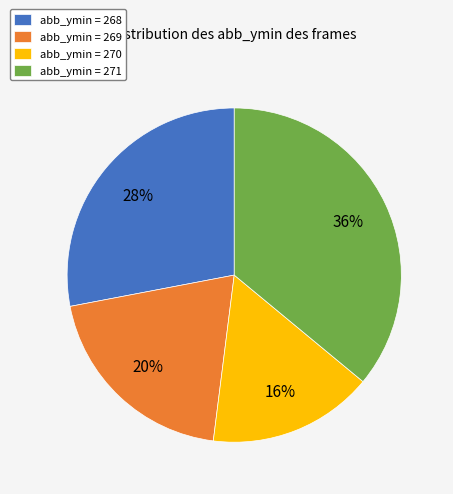

Which slice is the largest?

abb_ymin = 271